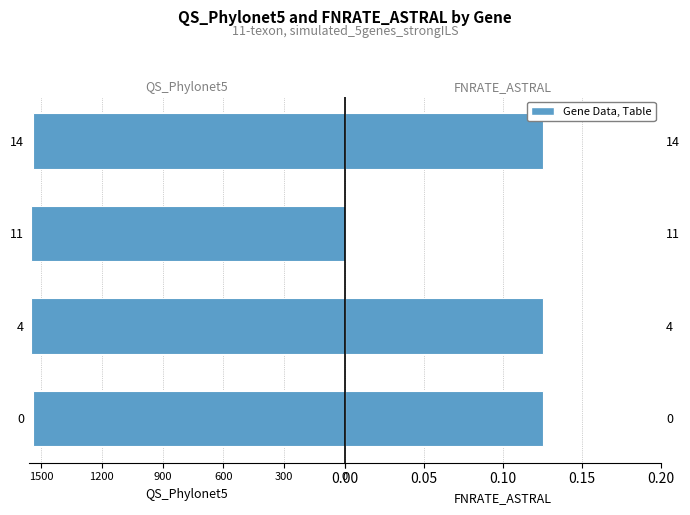

At 4, list the series in order from smallest to largest.

QS_Phylonet5, FNRATE_ASTRAL